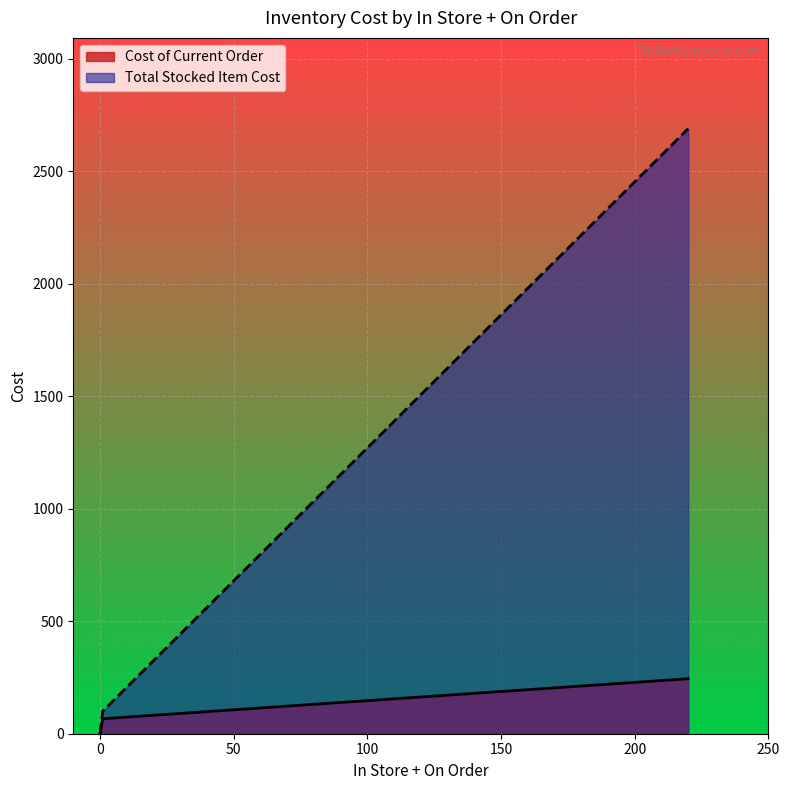

Count the number of categories in the chart.

3